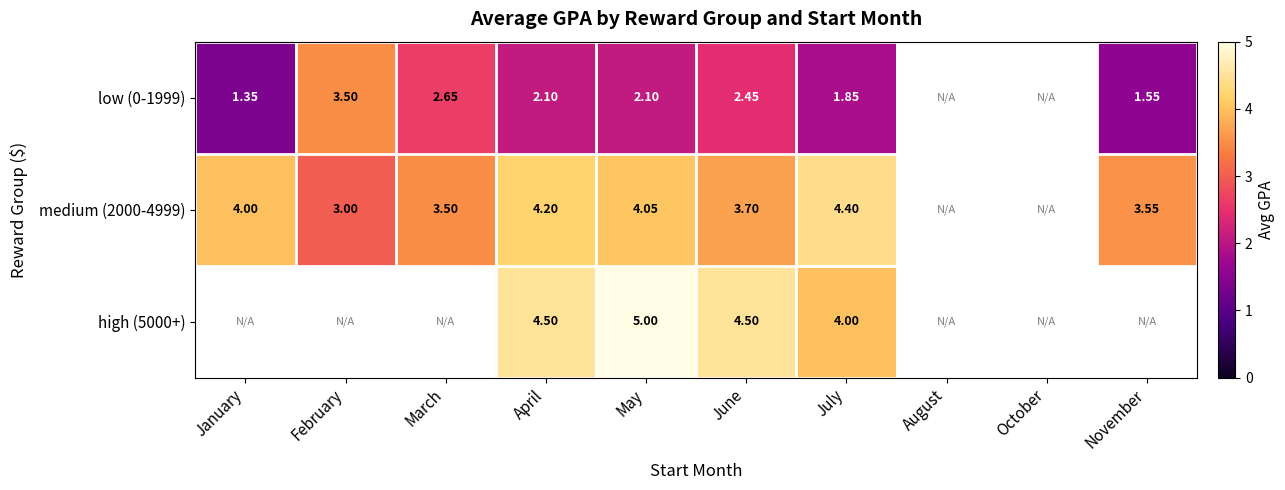

At which category is the sum across all series the highest?

May